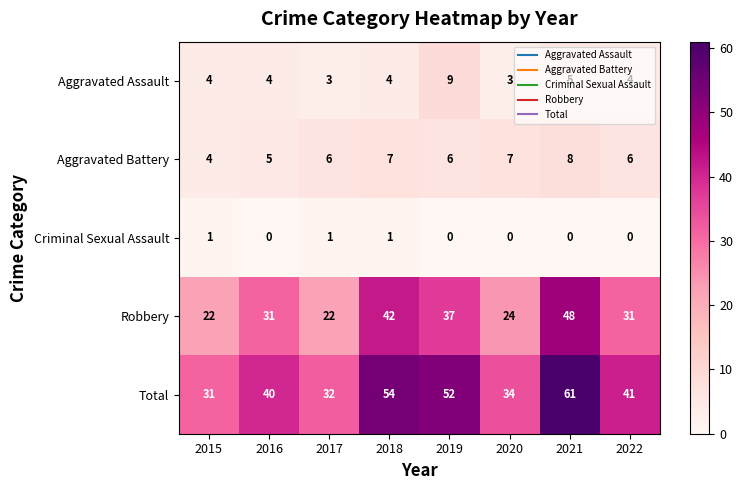

What value does the Aggravated Assault series have at 2022?

4